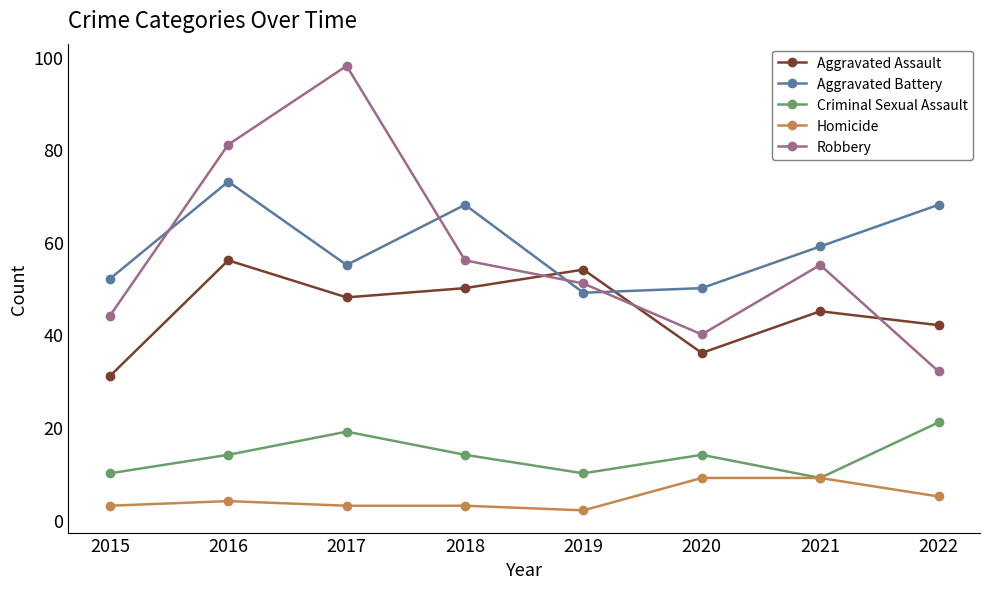

What is the greatest value displayed?

98